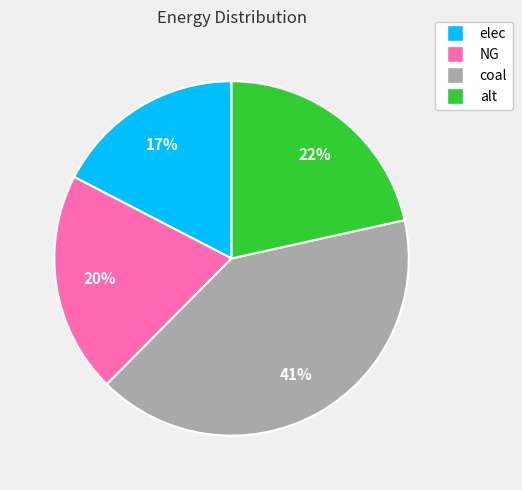

To the nearest percent, what is the difference between the elec and NG slice percentages?

3%